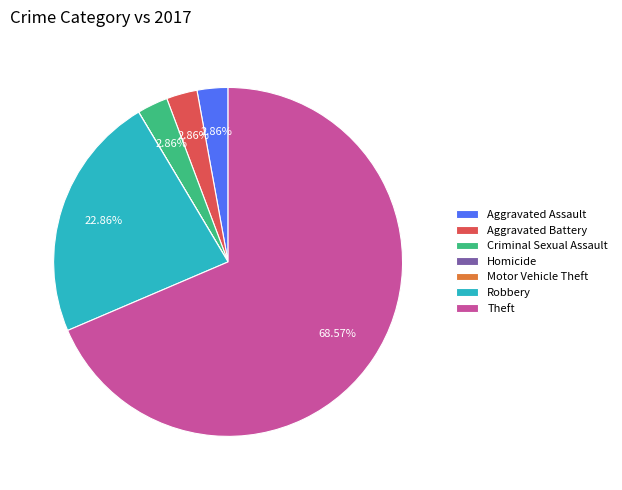

Between Robbery and Aggravated Battery, which is larger?

Robbery